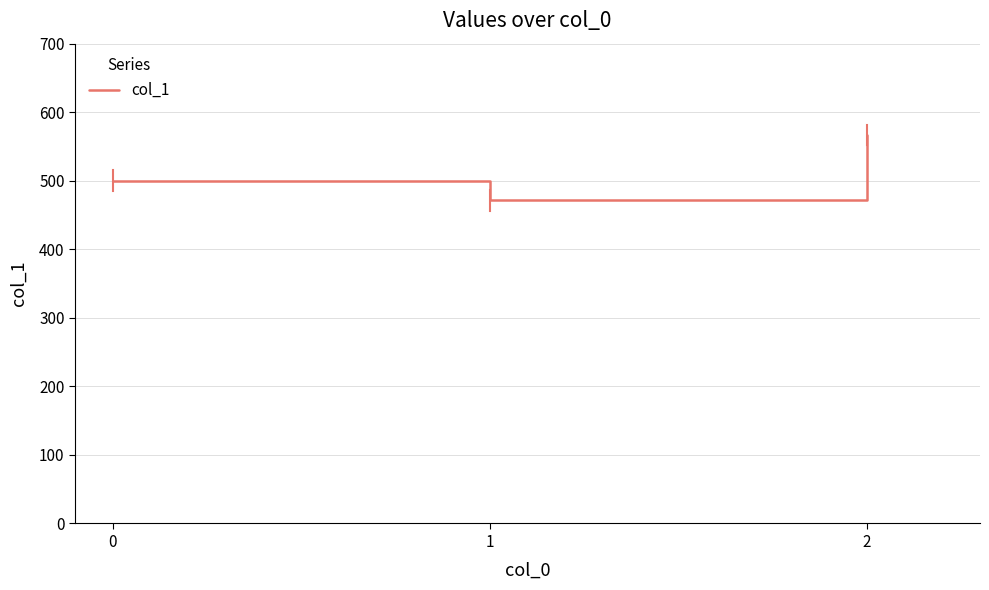

How many lines are shown in the chart?

1